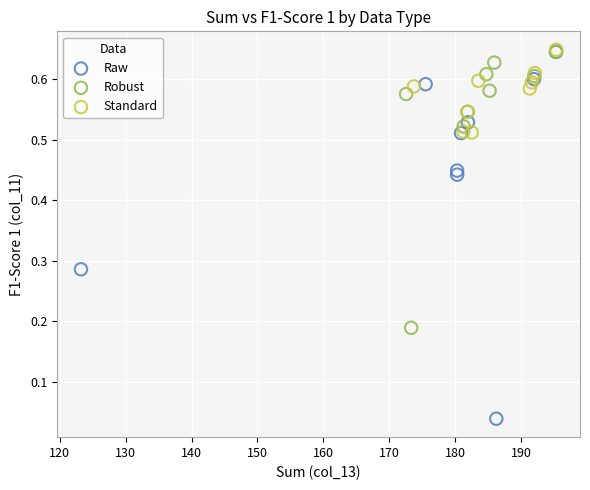

Which series has the widest spread of Y values?

Raw